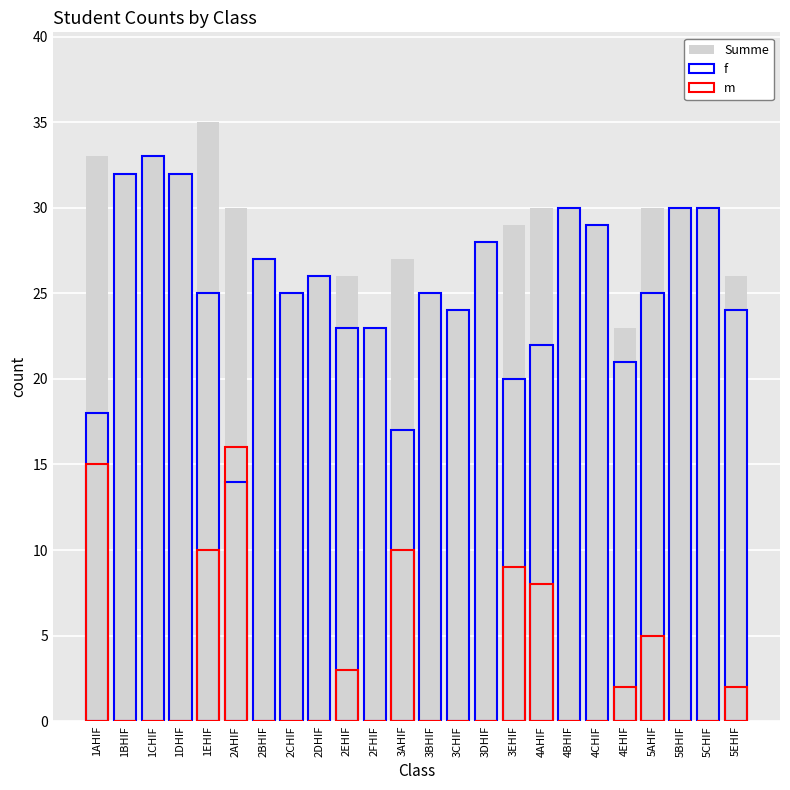

How many positive values does the m series have?

10